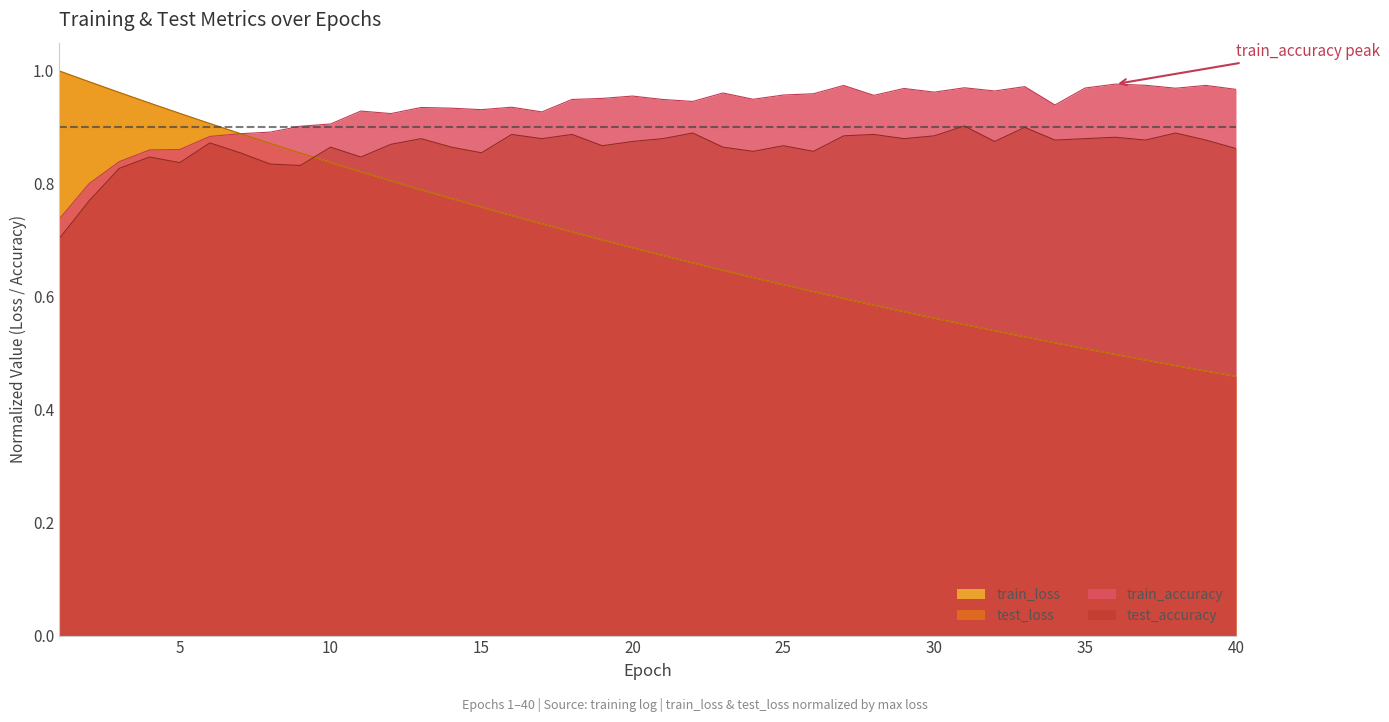

Reading left to right, extract all data points from this chart.

test_loss: 1=1.0	2=1.0	3=1.0	4=0.9	5=0.9	6=0.9	7=0.9	8=0.9	9=0.9	10=0.8	11=0.8	12=0.8	13=0.8	14=0.8	15=0.8	16=0.7	17=0.7	18=0.7	19=0.7	20=0.7	21=0.7	22=0.7	23=0.6	24=0.6	25=0.6	26=0.6	27=0.6	28=0.6	29=0.6	30=0.6	31=0.6	32=0.5	33=0.5	34=0.5	35=0.5	36=0.5	37=0.5	38=0.5	39=0.5	40=0.5
train_loss: 1=1.0	2=1.0	3=1.0	4=0.9	5=0.9	6=0.9	7=0.9	8=0.9	9=0.9	10=0.8	11=0.8	12=0.8	13=0.8	14=0.8	15=0.8	16=0.7	17=0.7	18=0.7	19=0.7	20=0.7	21=0.7	22=0.7	23=0.6	24=0.6	25=0.6	26=0.6	27=0.6	28=0.6	29=0.6	30=0.6	31=0.6	32=0.5	33=0.5	34=0.5	35=0.5	36=0.5	37=0.5	38=0.5	39=0.5	40=0.5
test_accuracy: 1=0.7	2=0.8	3=0.8	4=0.8	5=0.8	6=0.9	7=0.9	8=0.8	9=0.8	10=0.9	11=0.8	12=0.9	13=0.9	14=0.9	15=0.9	16=0.9	17=0.9	18=0.9	19=0.9	20=0.9	21=0.9	22=0.9	23=0.9	24=0.9	25=0.9	26=0.9	27=0.9	28=0.9	29=0.9	30=0.9	31=0.9	32=0.9	33=0.9	34=0.9	35=0.9	36=0.9	37=0.9	38=0.9	39=0.9	40=0.9
train_accuracy: 1=0.7	2=0.8	3=0.8	4=0.9	5=0.9	6=0.9	7=0.9	8=0.9	9=0.9	10=0.9	11=0.9	12=0.9	13=0.9	14=0.9	15=0.9	16=0.9	17=0.9	18=0.9	19=1.0	20=1.0	21=0.9	22=0.9	23=1.0	24=0.9	25=1.0	26=1.0	27=1.0	28=1.0	29=1.0	30=1.0	31=1.0	32=1.0	33=1.0	34=0.9	35=1.0	36=1.0	37=1.0	38=1.0	39=1.0	40=1.0